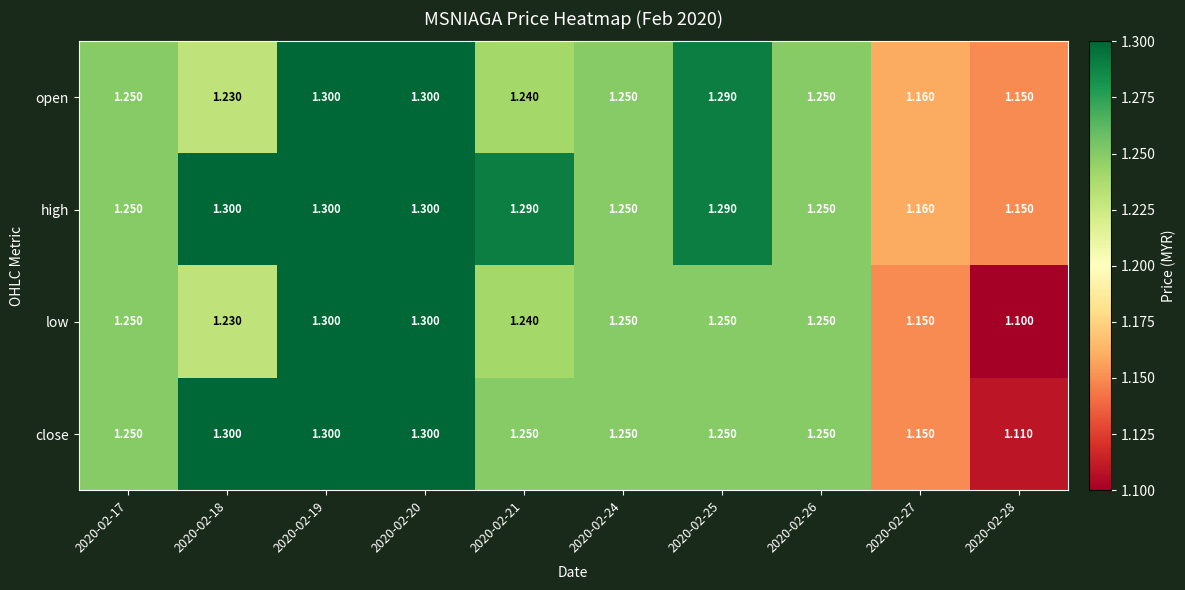

Is the value of close at 2020-02-21 greater than the value of high at 2020-02-25?

No